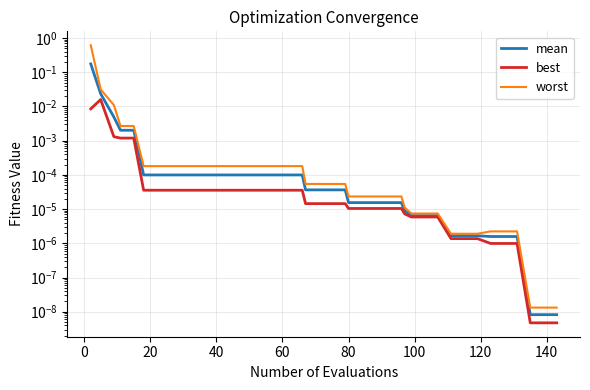

Rank the series at 40 from lowest to highest value.

best, mean, worst